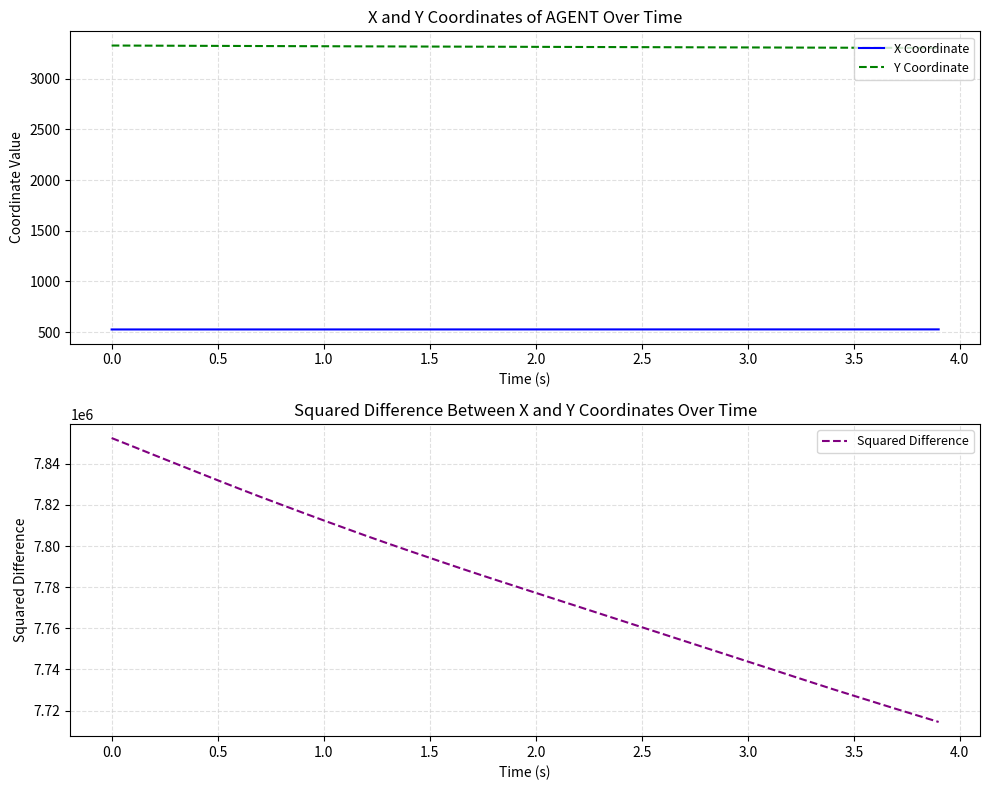

True or false: X Coordinate and Y Coordinate cross at least once.

False